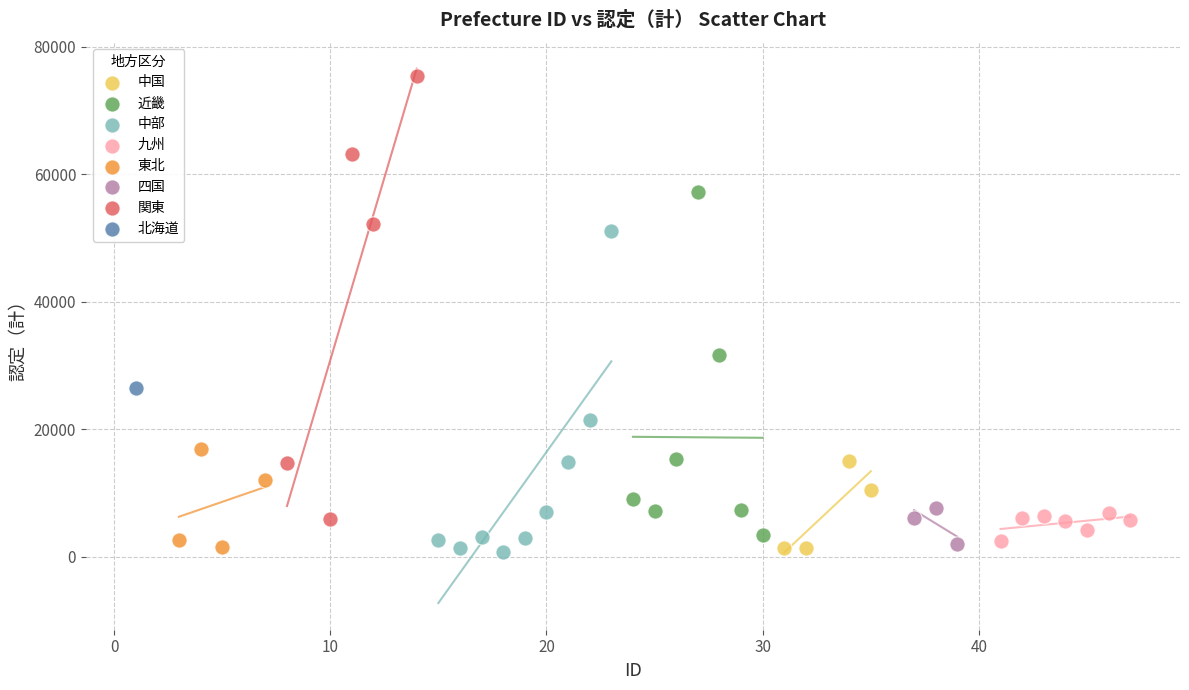

What are all the series names shown in the legend?

中国, 近畿, 中部, 九州, 東北, 四国, 関東, 北海道